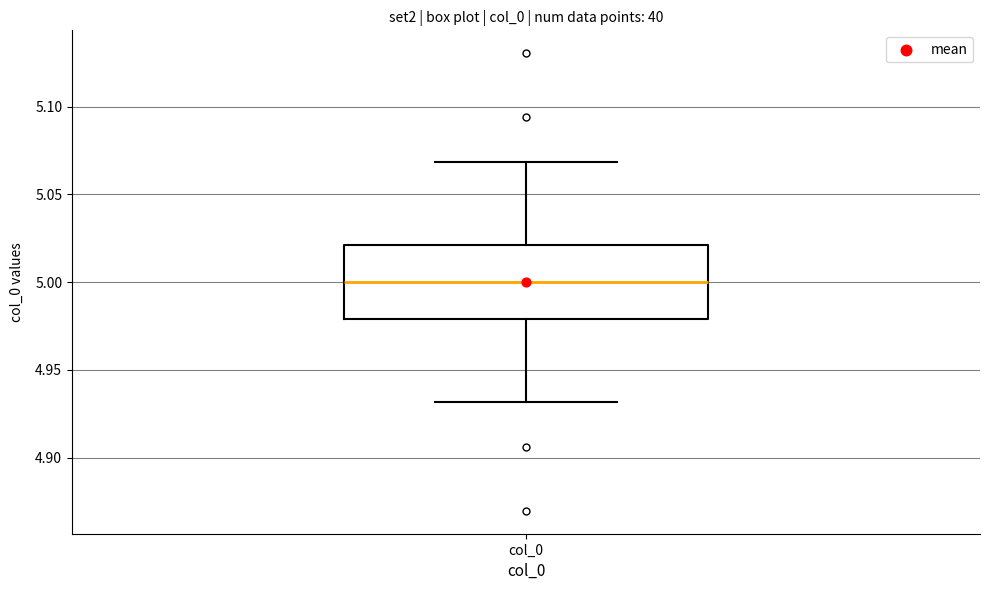

Read this box plot against the y-axis: the position of the median line, the range covered by the box, and the ends of both whiskers. The values are not printed on the chart, so give them approximately, as read against the axis.

median 5.00, box 4.98 to 5.02, whiskers 4.93 to 5.07